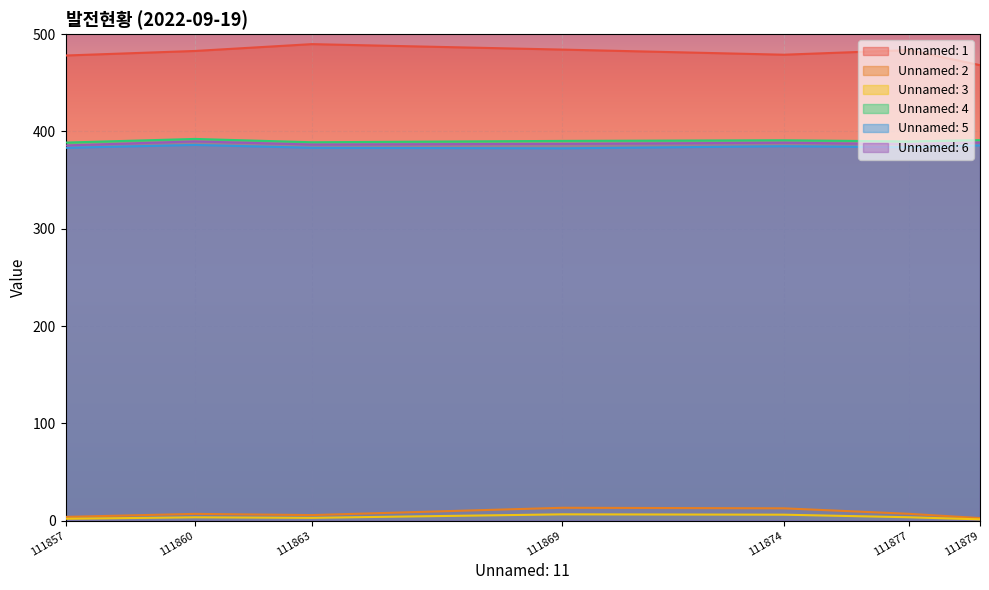

At how many categories does at least one series exceed 230?

7